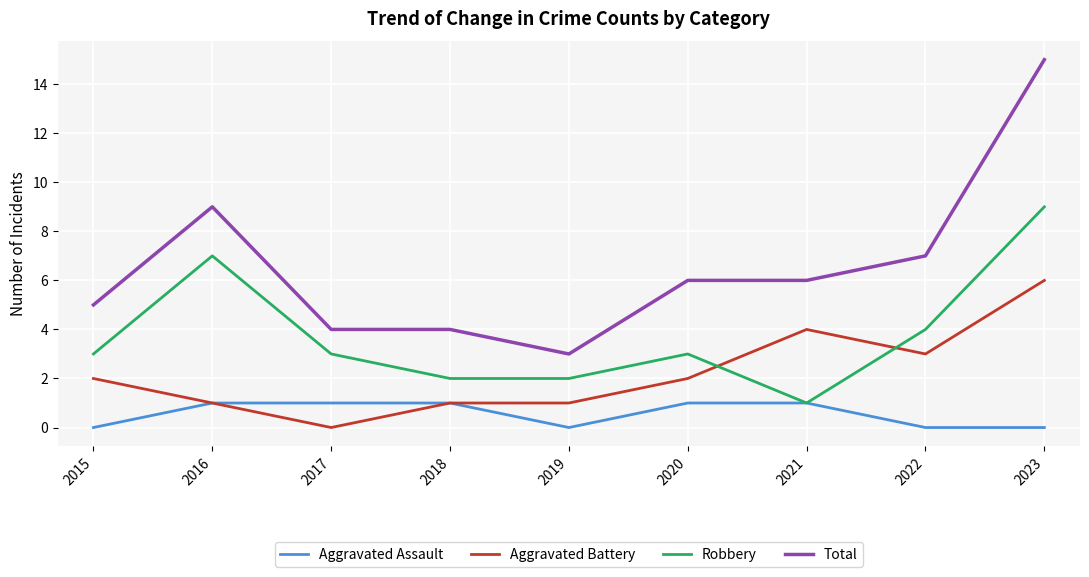

What is the average value of the Aggravated Battery series?

2